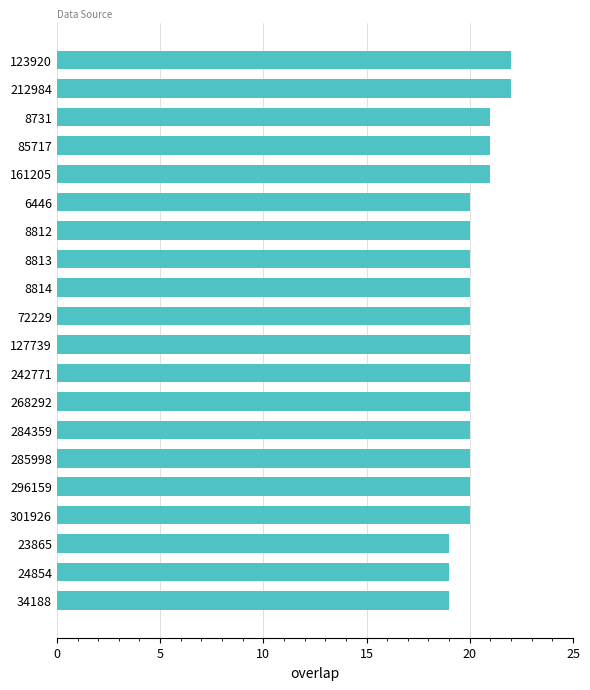

True or false: the data shows 19 at 23865.

True